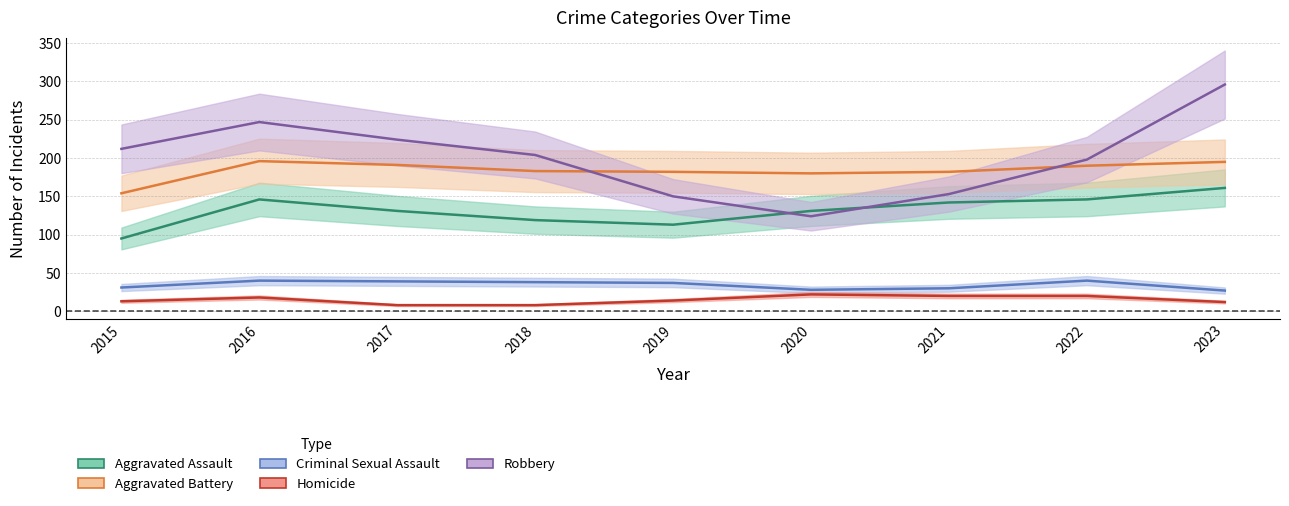

True or false: Aggravated Battery and Criminal Sexual Assault intersect in this chart.

False